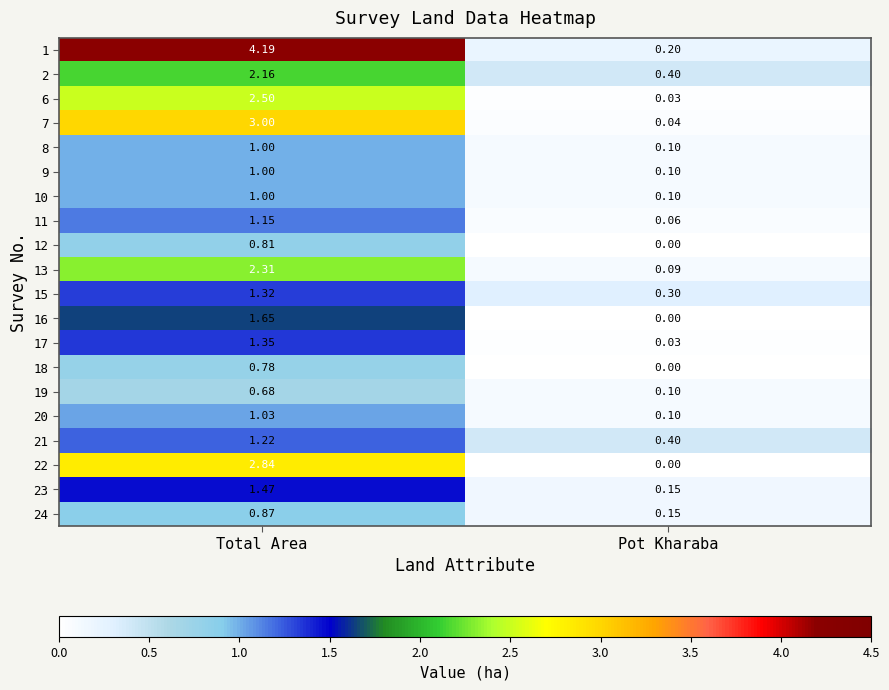

At which label does 13 first exceed 2?

Total Area